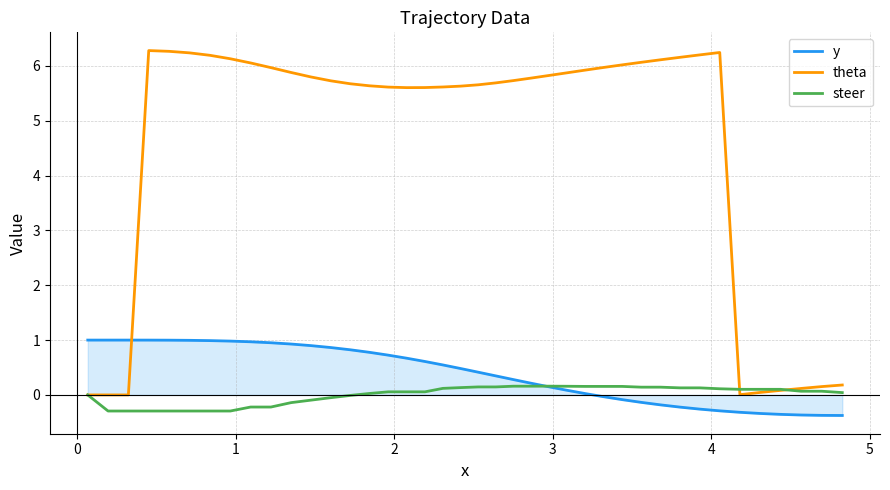

Which series has the largest total across all categories?

theta